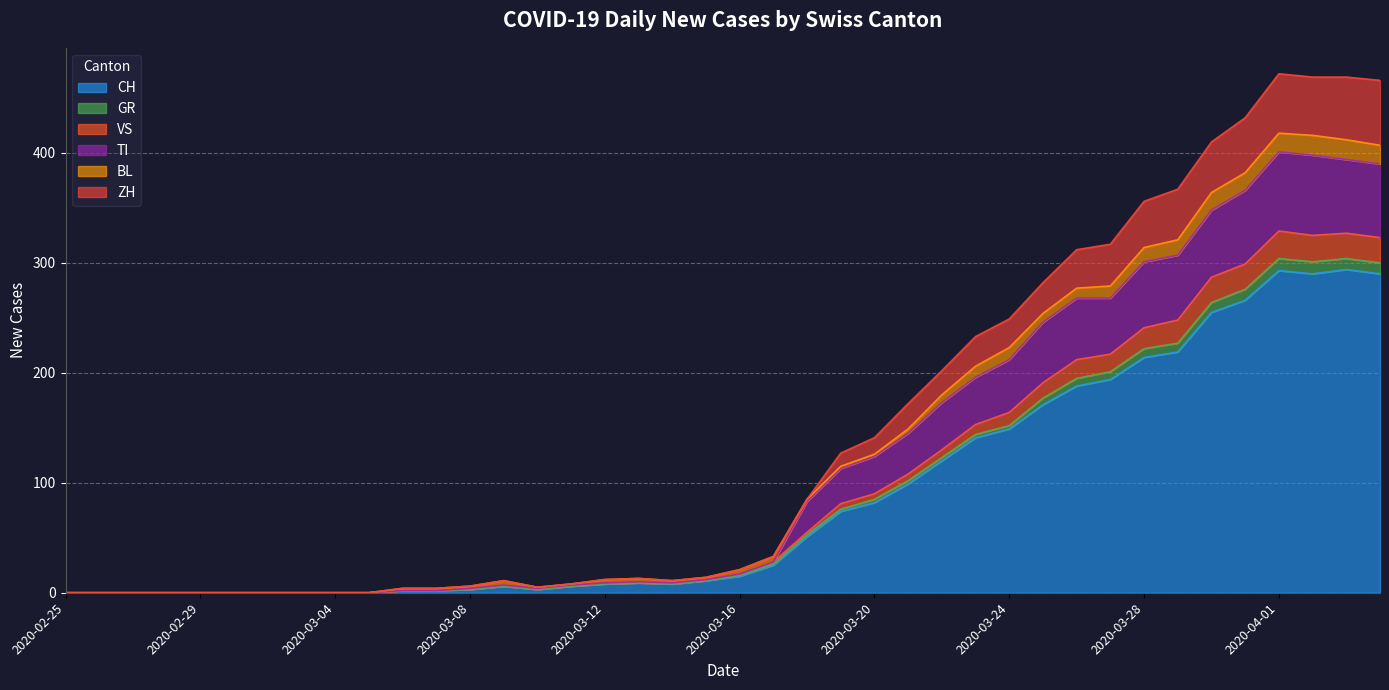

How many categories are shown in the chart?

40